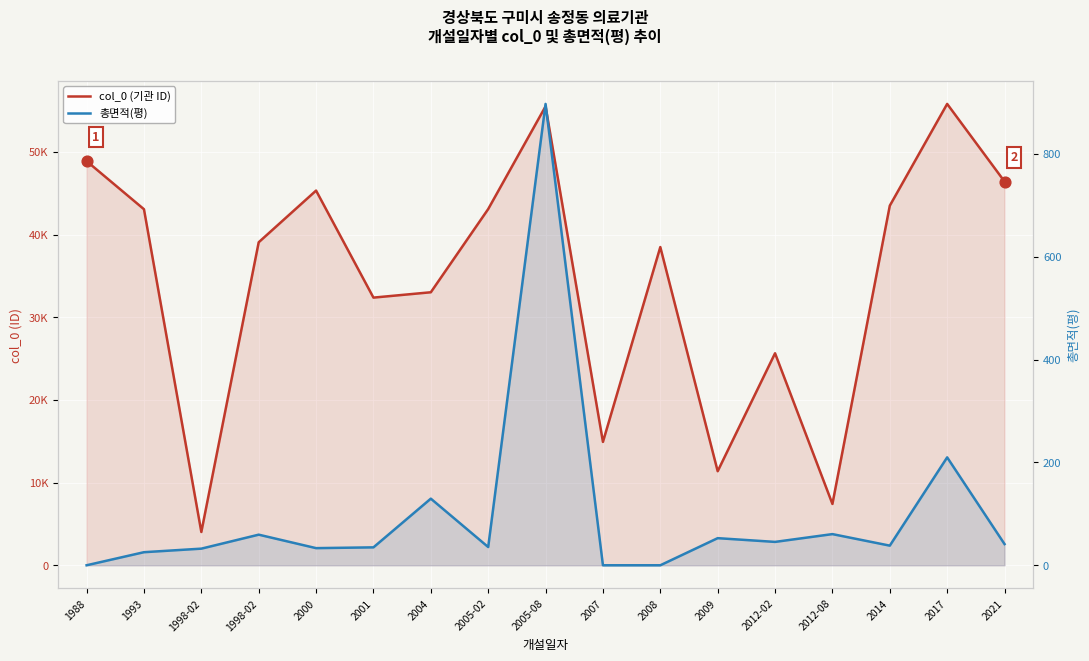

Which series has the largest total across all categories?

col_0 (기관 ID)